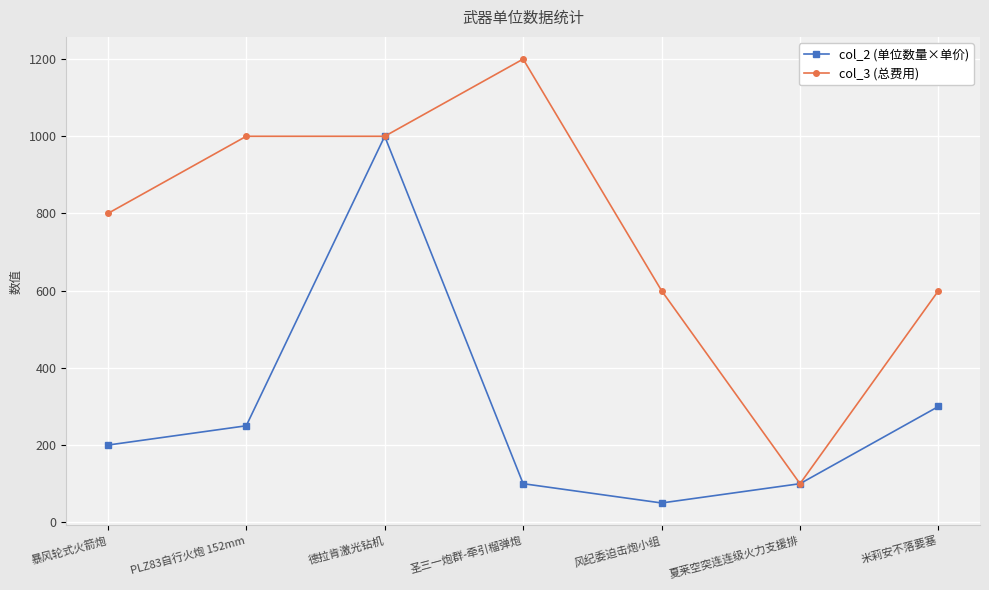

What position from the right is 夏莱空突连连级火力支援排?

2